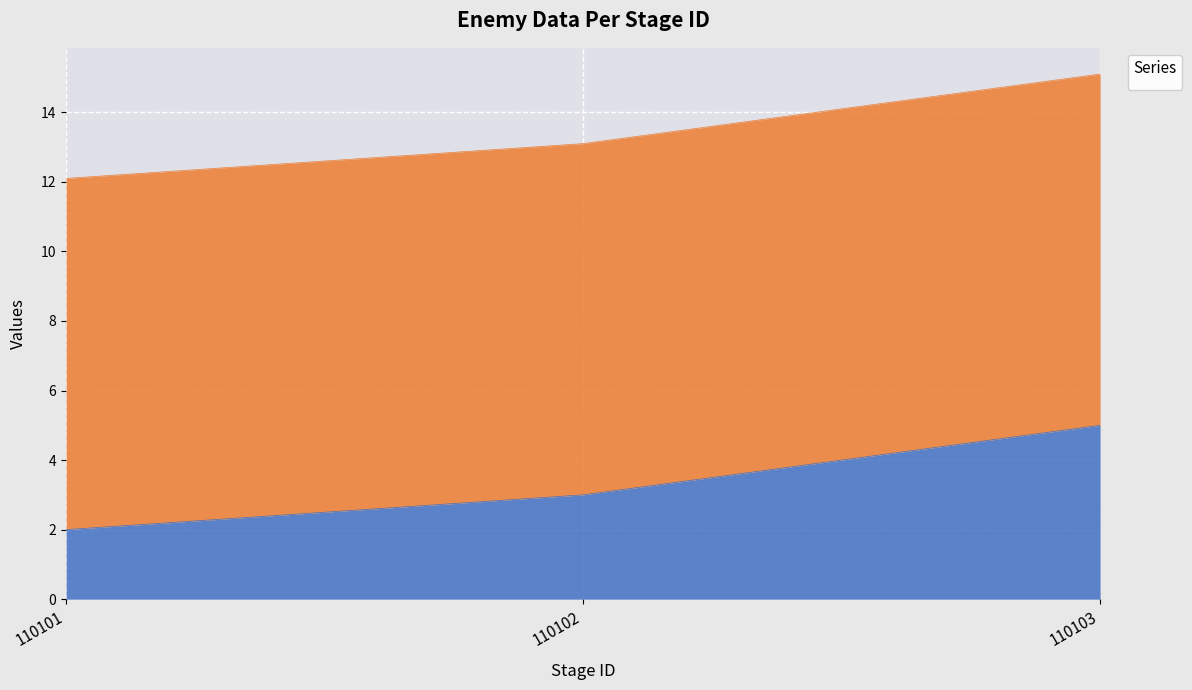

What is the value of the 3rd point from the left?

5